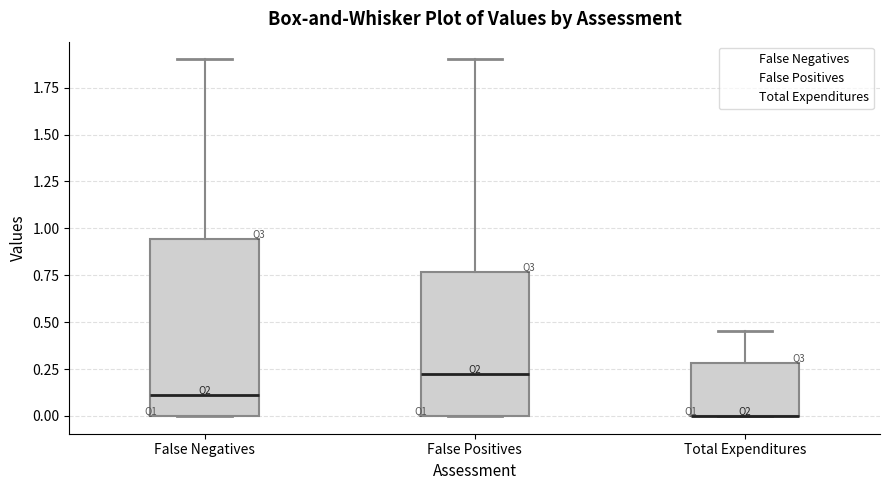

Reading left to right, transcribe this box plot: for each box, give where its median line is, the range the box spans, and where its two whiskers end, as read against the y-axis. The values are not printed on the chart, so give them approximately, as read against the axis.

False Negatives: median 0.10, box 0.00 to 0.95, whiskers 0.00 to 1.90
False Positives: median 0.25, box 0.00 to 0.75, whiskers 0.00 to 1.90
Total Expenditures: median 0.00 (drawn on the box's lower edge), box 0.00 to 0.30, whiskers 0.00 to 0.45